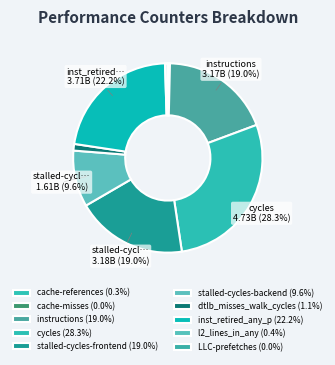

What is the largest slice in the pie chart?

cycles